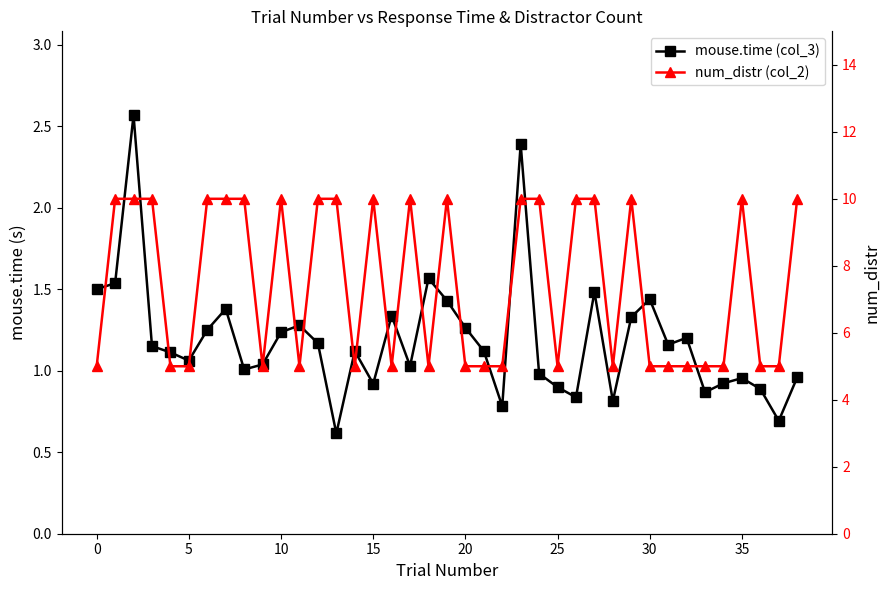

What is the difference between the second highest and minimum values in the num_distr (col_2) series?

5.0